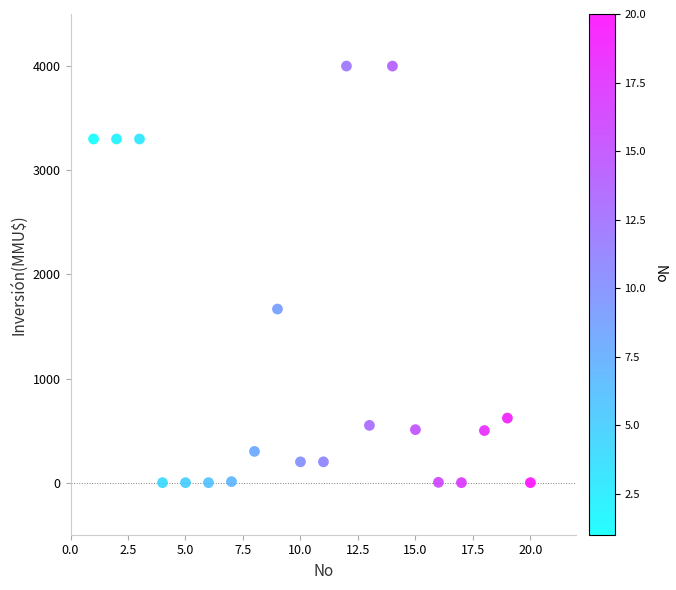

What is the range of X values (max minus min)?

19